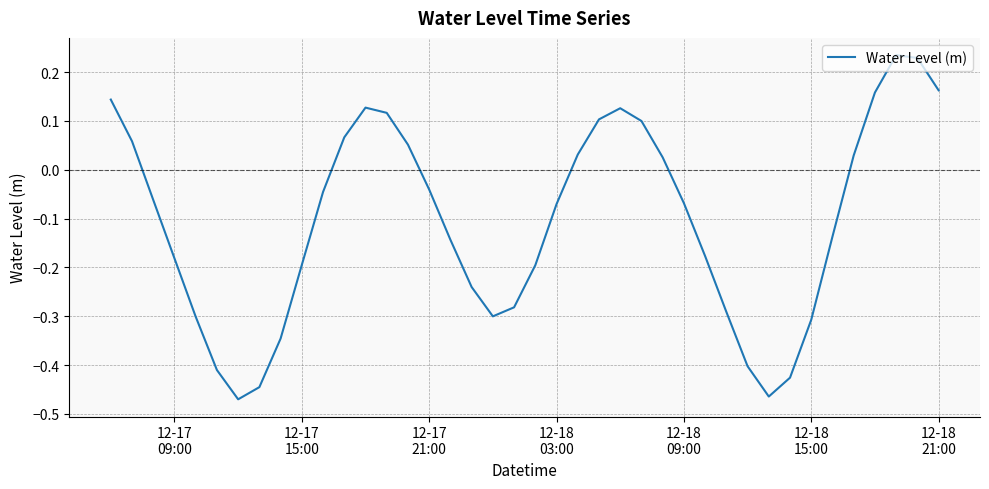

What is the difference between the maximum and minimum values?

0.7